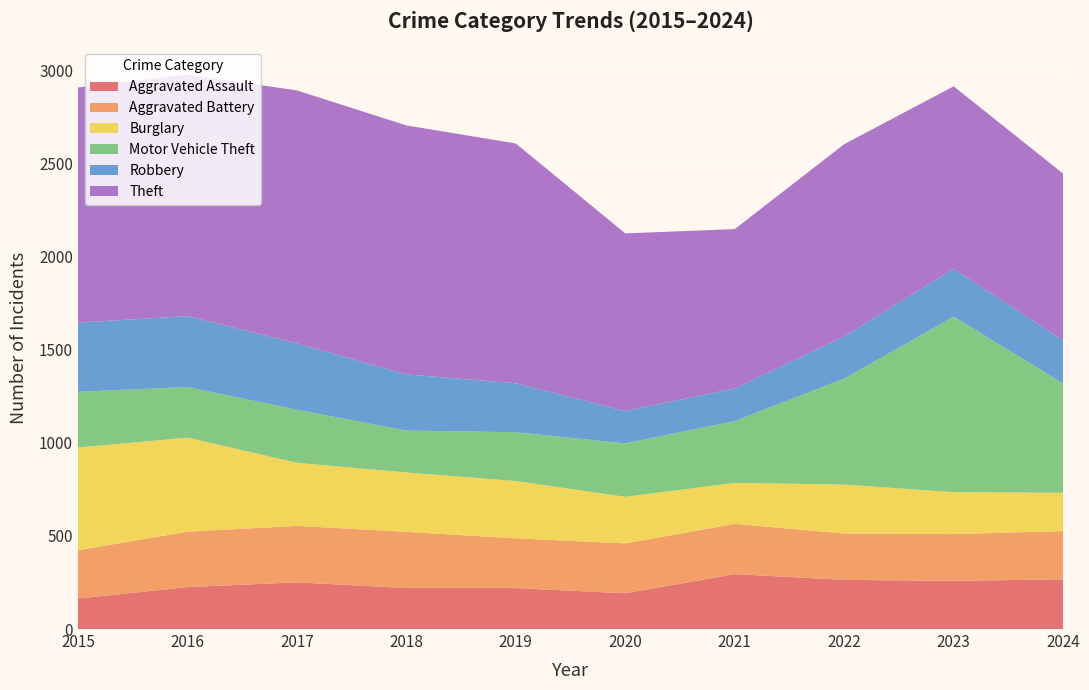

Reading right to left, extract all data points from this chart.

Aggravated Assault: 267	259	264	295	192	220	220	251	225	164
Aggravated Battery: 259	251	249	270	268	267	302	303	298	259
Burglary: 206	225	263	220	250	308	319	339	505	552
Motor Vehicle Theft: 587	943	569	332	287	262	225	285	272	299
Robbery: 230	257	227	175	174	263	302	356	381	372
Theft: 897	980	1032	856	954	1288	1337	1359	1297	1263